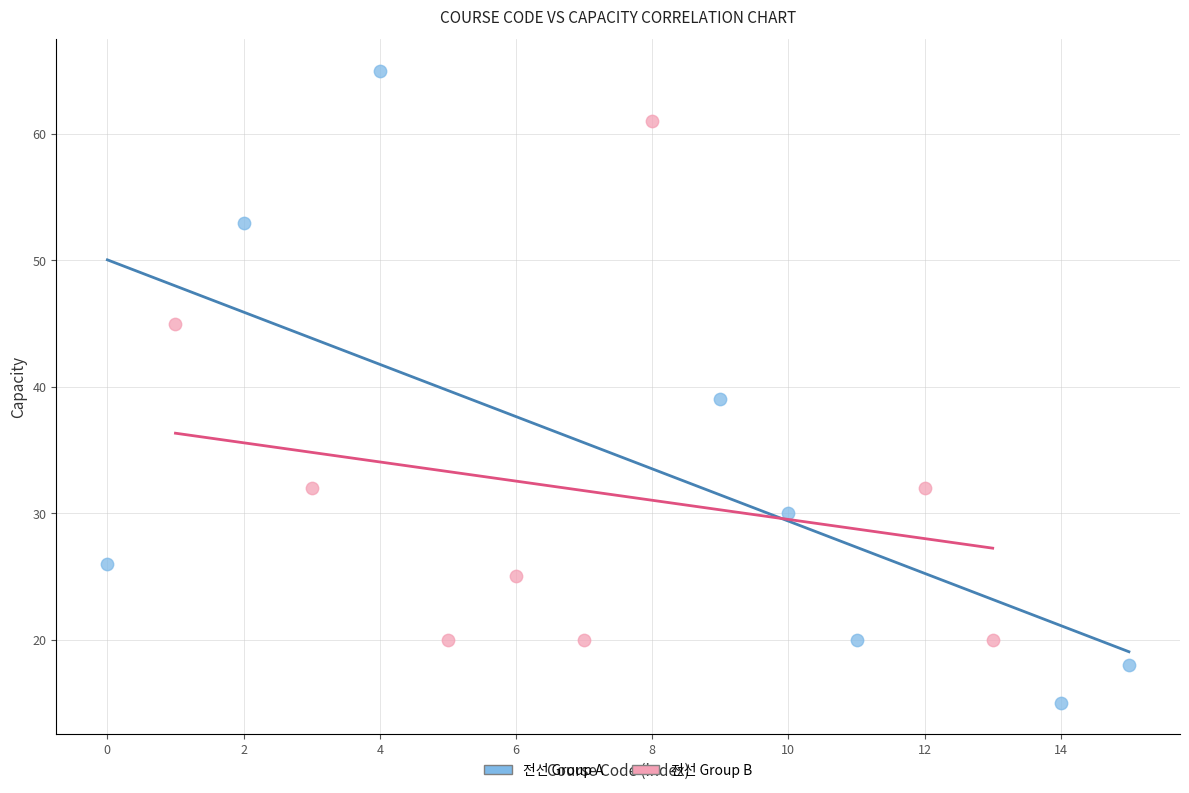

Which series reaches the minimum Y coordinate?

전선 Group A